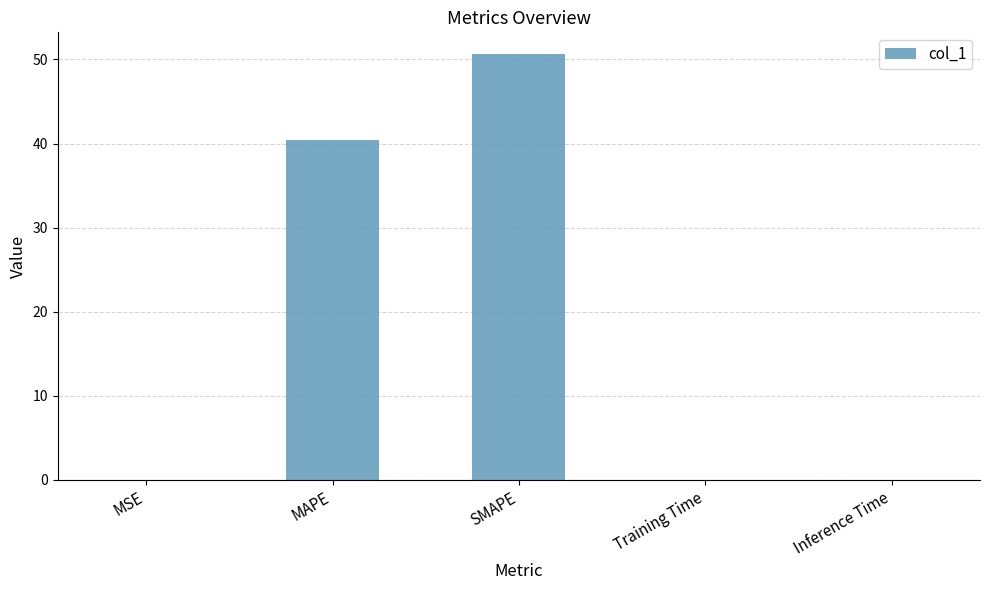

The chart shows a value of 0.0 at MSE. True or false?

True